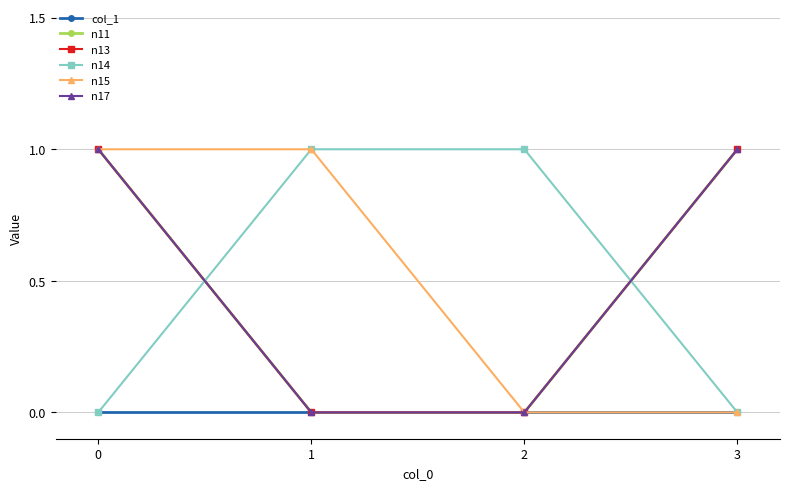

List the labels in order of n11 value, largest first.

0, 3, 1, 2